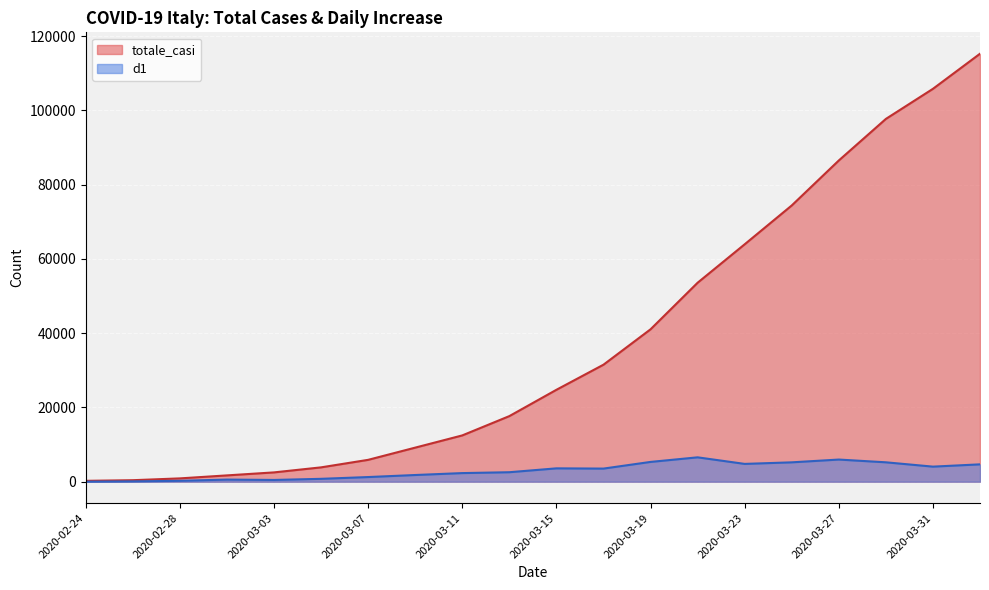

At 2020-03-03, list the series in order from largest to smallest.

totale_casi, d1